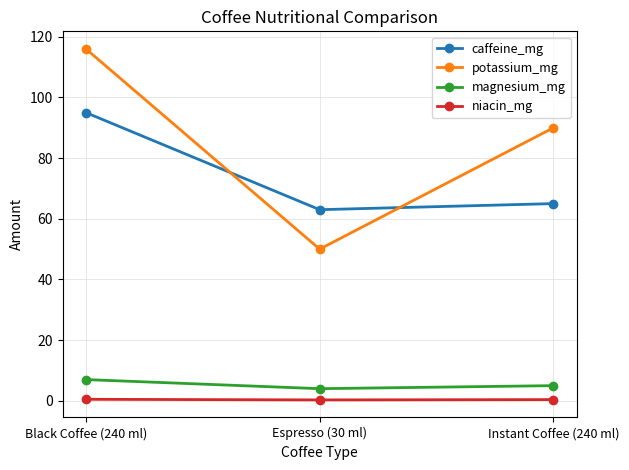

How many categories are shown in the chart?

3